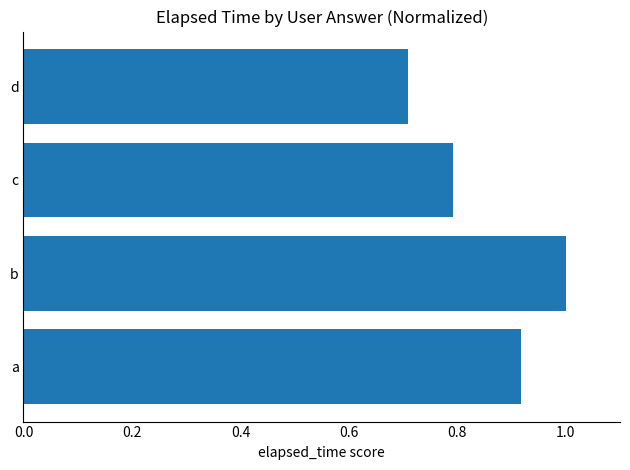

Are the bars horizontal?

Yes